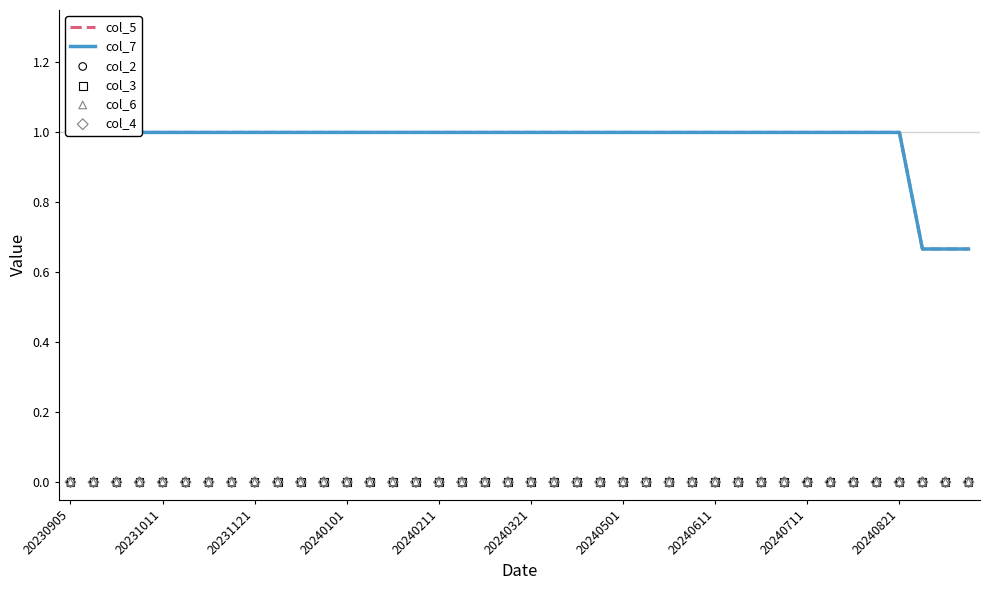

What are all the series names shown in the legend?

col_5, col_7, col_2, col_3, col_6, col_4